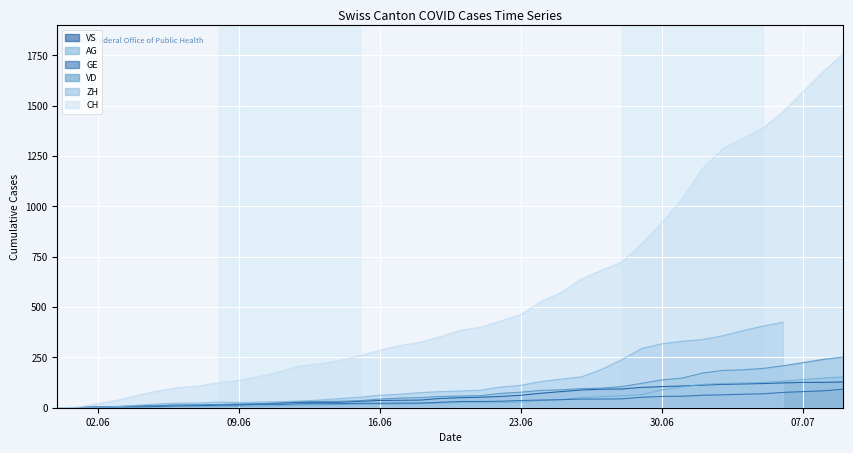

What is the spread (max minus min) of values at 16.06?

267